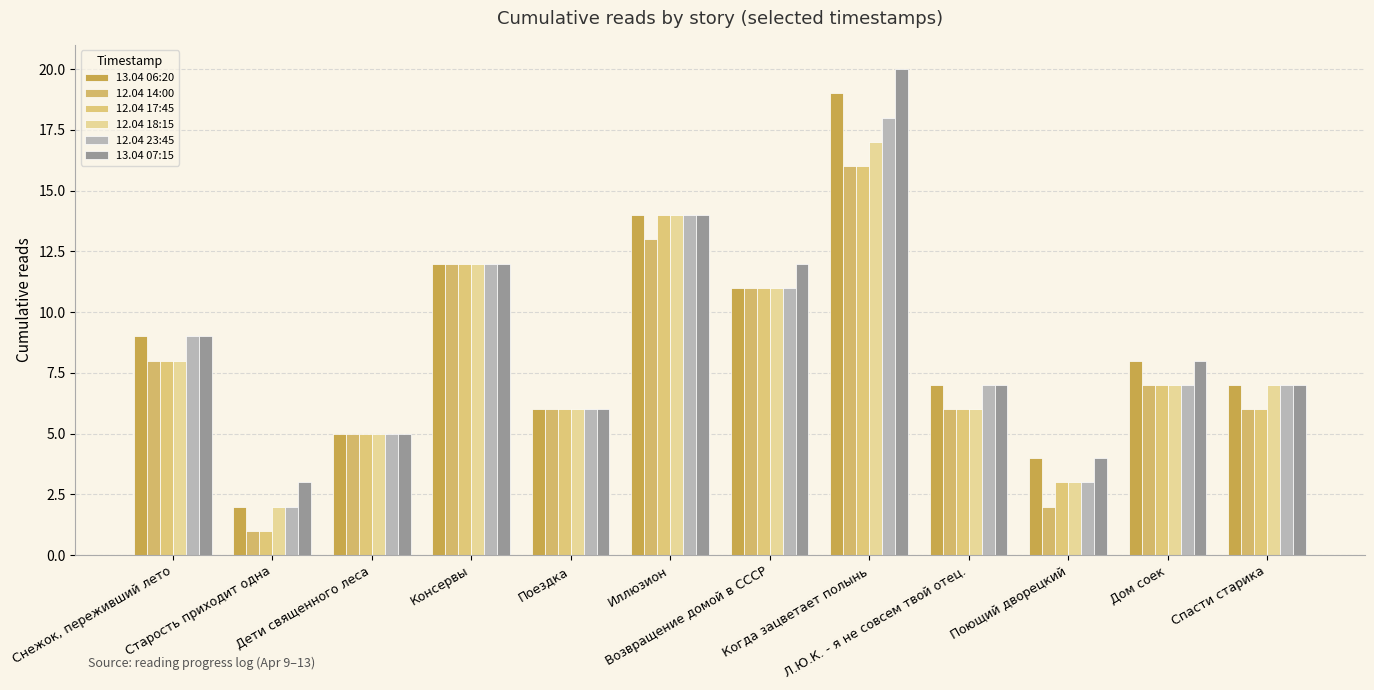

How many bars are there in each group?

6